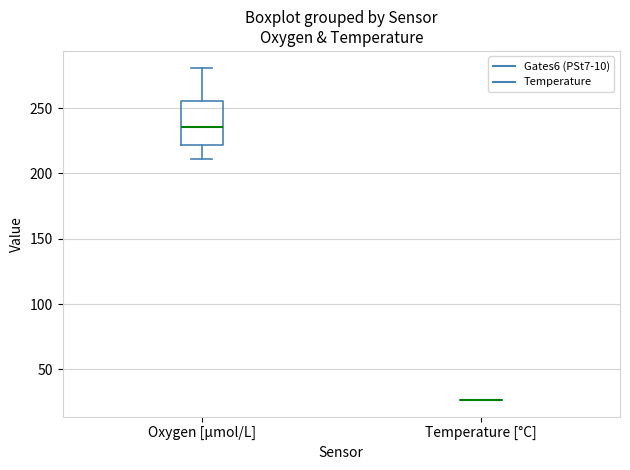

Where does the median line of the box for Oxygen [µmol/L] sit on the y-axis? The values are not printed on the chart, so give them approximately, as read against the axis.

235